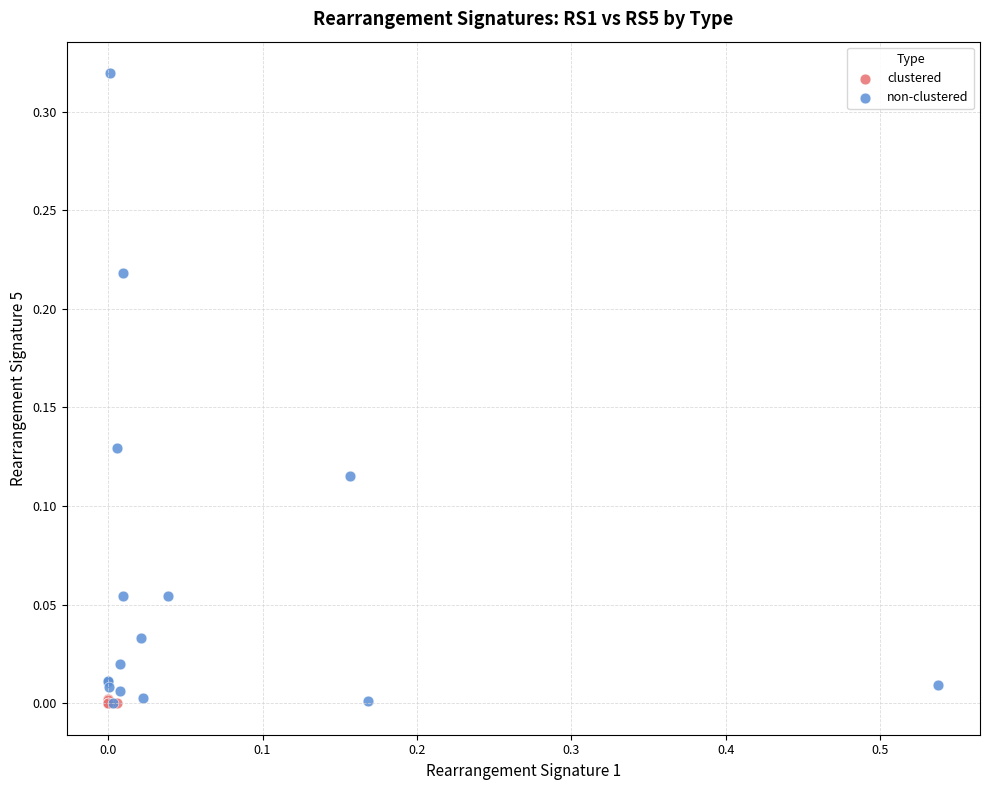

Which series contains the highest Y value?

non-clustered